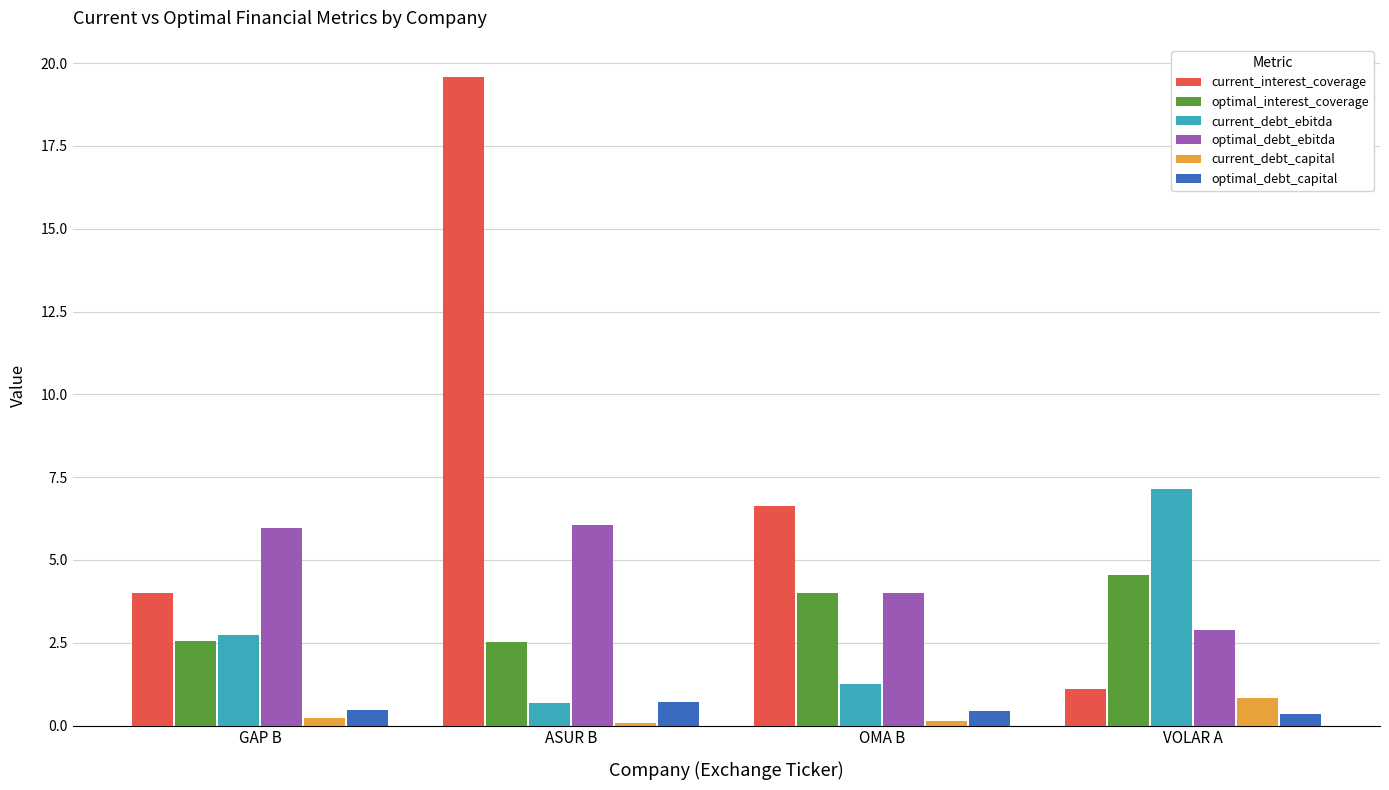

At which category does the chart reach its peak across all series?

ASUR B